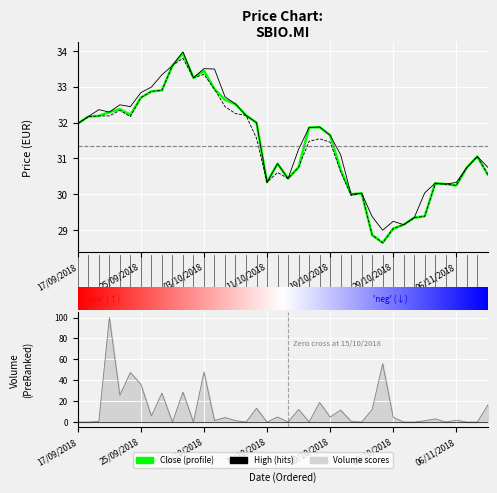

What is the label of the 14th point from the left?

04/10/2018